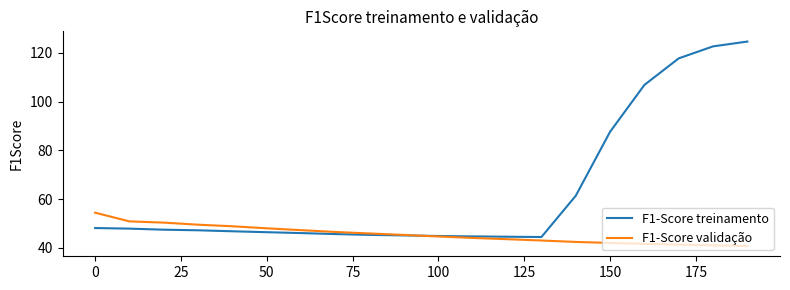

How many lines are shown in the chart?

2